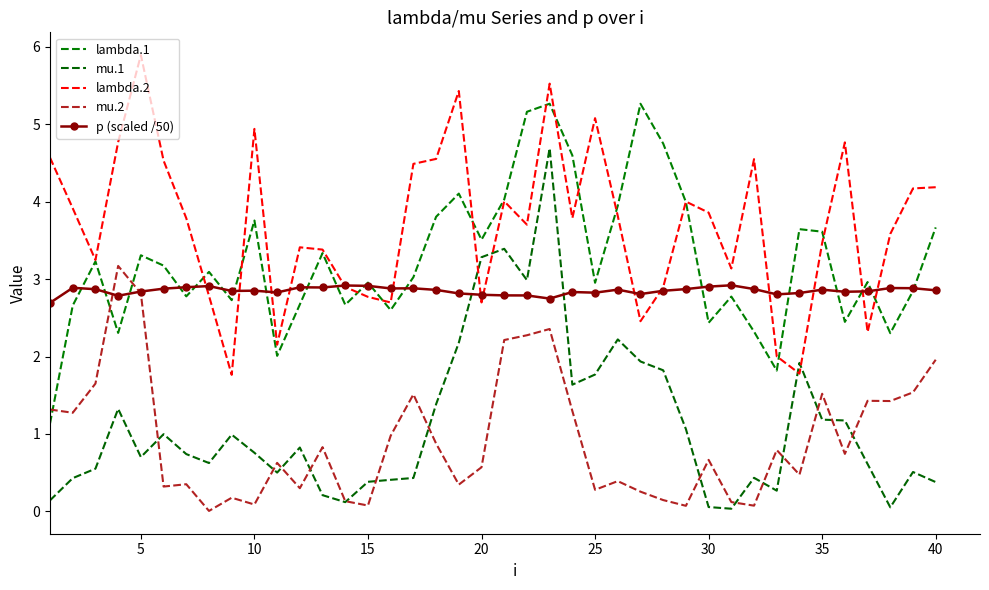

Reading right to left, transcribe all the data shown in this chart.

lambda.1: 3.7	2.8	2.3	3.0	2.4	3.6	3.6	1.8	2.3	2.8	2.4	4.0	4.8	5.3	3.9	3.0	4.6	5.3	5.2	4.0	3.5	4.1	3.8	3.0	2.6	3.0	2.7	3.3	2.7	2.0	3.8	2.7	3.1	2.8	3.2	3.3	2.3	3.2	2.7	1.1
mu.1: 0.4	0.5	0.1	0.6	1.2	1.2	1.9	0.3	0.4	0.0	0.1	1.1	1.8	1.9	2.2	1.8	1.6	4.7	3.0	3.4	3.3	2.2	1.4	0.4	0.4	0.4	0.1	0.2	0.8	0.5	0.8	1.0	0.6	0.7	1.0	0.7	1.3	0.6	0.4	0.1
lambda.2: 4.2	4.2	3.6	2.3	4.8	3.5	1.8	2.0	4.5	3.1	3.9	4.0	2.9	2.5	3.8	5.1	3.8	5.5	3.7	4.0	2.7	5.4	4.6	4.5	2.7	2.8	2.9	3.4	3.4	2.2	4.9	1.8	2.8	3.8	4.5	5.9	4.8	3.2	3.9	4.6
mu.2: 2.0	1.5	1.4	1.4	0.7	1.5	0.5	0.8	0.1	0.1	0.7	0.1	0.1	0.3	0.4	0.3	1.3	2.4	2.3	2.2	0.6	0.3	0.9	1.5	1.0	0.1	0.1	0.8	0.3	0.6	0.1	0.2	0.0	0.3	0.3	2.8	3.2	1.7	1.3	1.3
p (scaled /50): 2.9	2.9	2.9	2.8	2.8	2.9	2.8	2.8	2.9	2.9	2.9	2.9	2.8	2.8	2.9	2.8	2.8	2.7	2.8	2.8	2.8	2.8	2.9	2.9	2.9	2.9	2.9	2.9	2.9	2.8	2.9	2.8	2.9	2.9	2.9	2.8	2.8	2.9	2.9	2.7